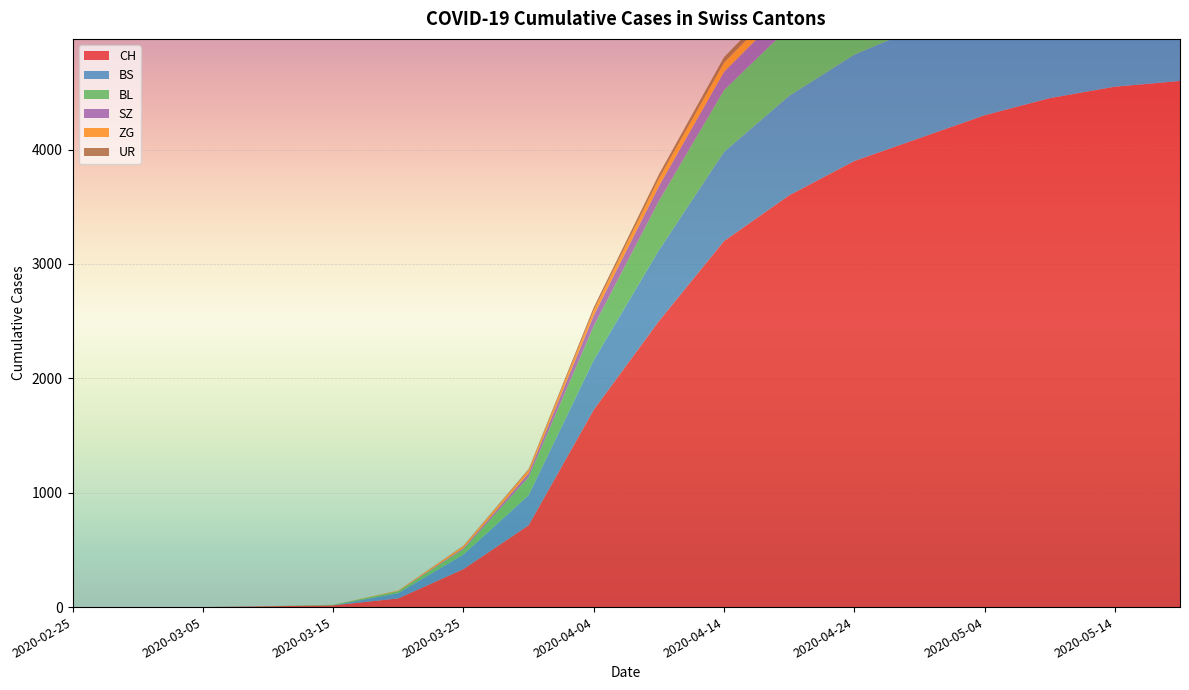

Reading left to right, list all the values displayed in this chart.

CH: 2020-02-25=0	2020-02-29=0	2020-03-05=0	2020-03-10=7	2020-03-15=15	2020-03-20=76	2020-03-25=332	2020-03-30=715	2020-04-04=1725	2020-04-09=2500	2020-04-14=3200	2020-04-19=3600	2020-04-24=3900	2020-04-29=4100	2020-05-04=4300	2020-05-09=4450	2020-05-14=4550	2020-05-19=4600
BS: 2020-02-25=0	2020-02-29=0	2020-03-05=0	2020-03-10=0	2020-03-15=0	2020-03-20=46	2020-03-25=128	2020-03-30=263	2020-04-04=434	2020-04-09=620	2020-04-14=780	2020-04-19=870	2020-04-24=930	2020-04-29=970	2020-05-04=1000	2020-05-09=1020	2020-05-14=1035	2020-05-19=1050
BL: 2020-02-25=0	2020-02-29=0	2020-03-05=0	2020-03-10=2	2020-03-15=5	2020-03-20=18	2020-03-25=46	2020-03-30=158	2020-04-04=298	2020-04-09=430	2020-04-14=540	2020-04-19=600	2020-04-24=640	2020-04-29=670	2020-05-04=690	2020-05-09=705	2020-05-14=715	2020-05-19=725
ZG: 2020-02-25=0	2020-02-29=0	2020-03-05=0	2020-03-10=0	2020-03-15=0	2020-03-20=5	2020-03-25=18	2020-03-30=29	2020-04-04=46	2020-04-09=65	2020-04-14=80	2020-04-19=90	2020-04-24=96	2020-04-29=100	2020-05-04=104	2020-05-09=107	2020-05-14=109	2020-05-19=110
SZ: 2020-02-25=0	2020-02-29=0	2020-03-05=0	2020-03-10=0	2020-03-15=0	2020-03-20=0	2020-03-25=10	2020-03-30=33	2020-04-04=92	2020-04-09=130	2020-04-14=160	2020-04-19=180	2020-04-24=192	2020-04-29=200	2020-05-04=206	2020-05-09=210	2020-05-14=213	2020-05-19=215
UR: 2020-02-25=0	2020-02-29=0	2020-03-05=0	2020-03-10=0	2020-03-15=0	2020-03-20=0	2020-03-25=3	2020-03-30=9	2020-04-04=26	2020-04-09=38	2020-04-14=48	2020-04-19=55	2020-04-24=60	2020-04-29=63	2020-05-04=66	2020-05-09=68	2020-05-14=69	2020-05-19=70